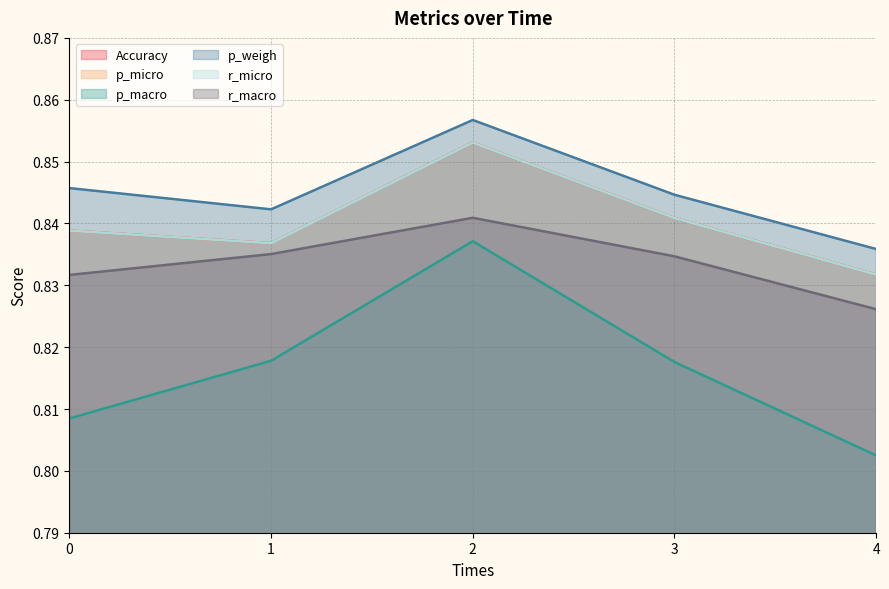

True or false: r_macro has more than 2 interior local peaks.

False